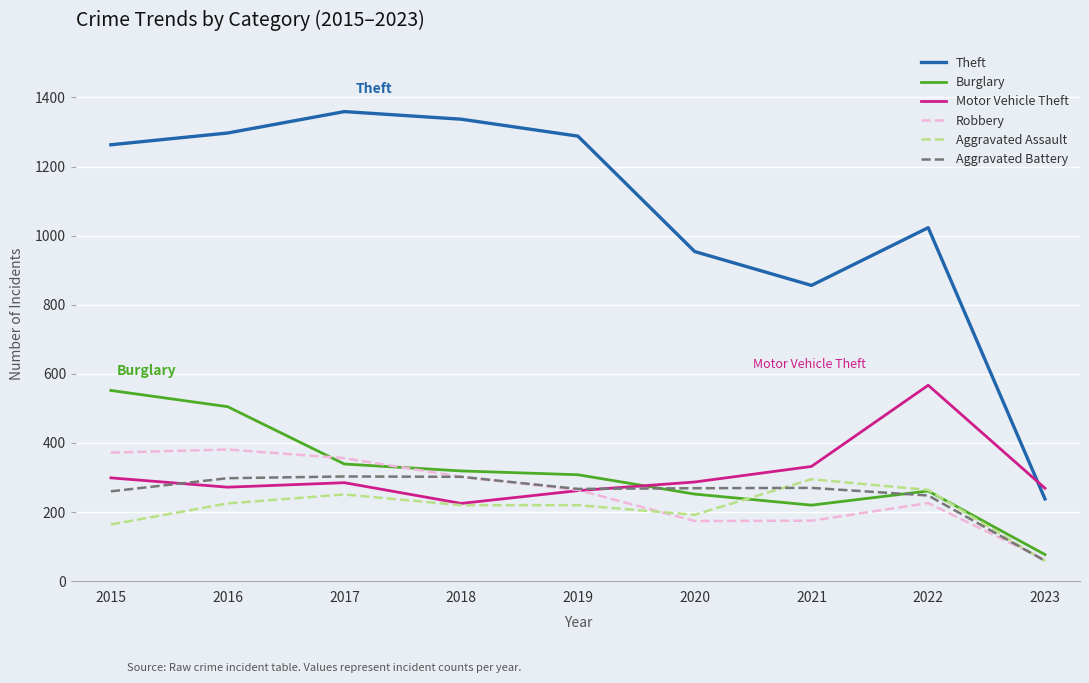

How many values in the Burglary series are below 308?

4